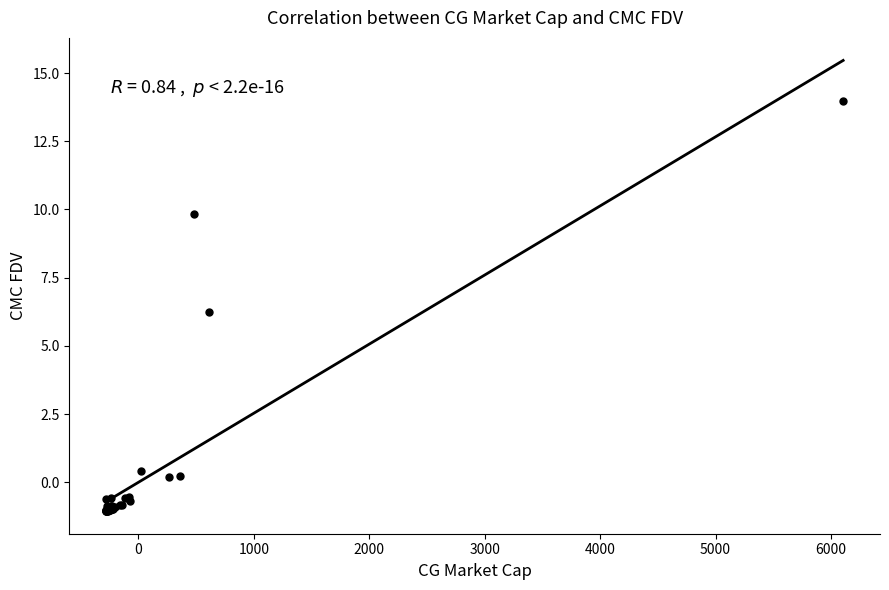

What Y value in the scatter plot is closest to 6?

6.2